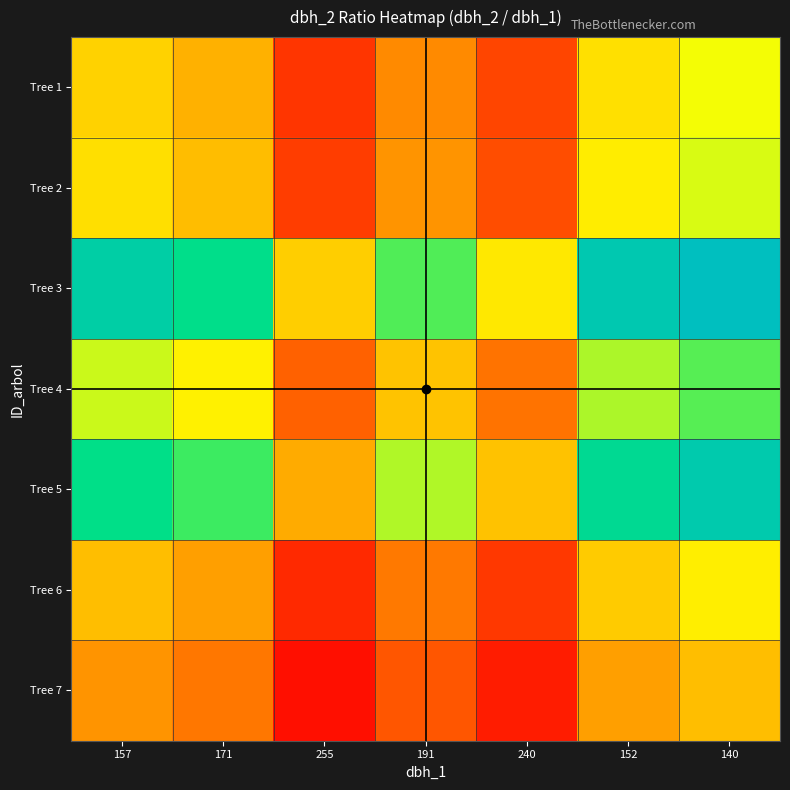

At how many categories does at least one series exceed 1?

7